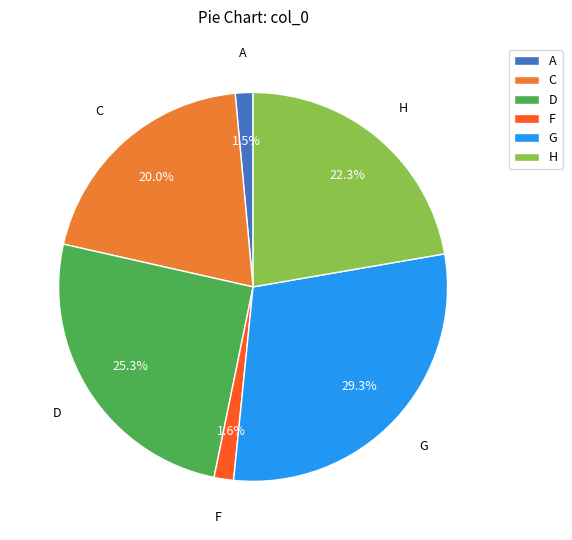

To the nearest percent, what is the average slice percentage?

17%